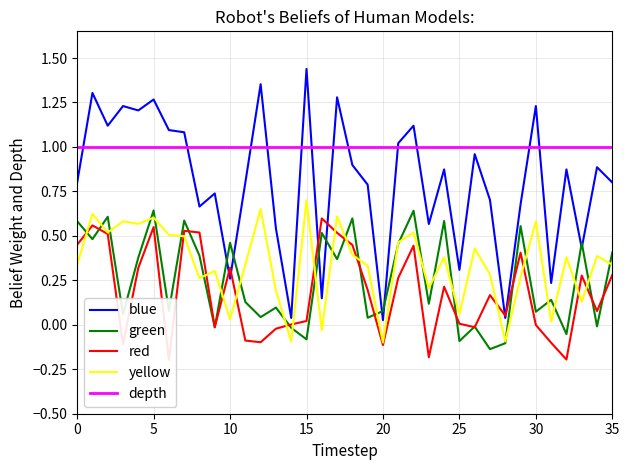

True or false: yellow and blue intersect in this chart.

False